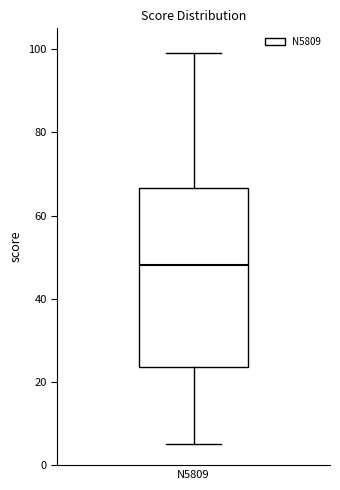

Read this box plot against the y-axis: the position of the median line, the range covered by the box, and the ends of both whiskers. The values are not printed on the chart, so give them approximately, as read against the axis.

median 48, box 24 to 66, whiskers 6 to 100